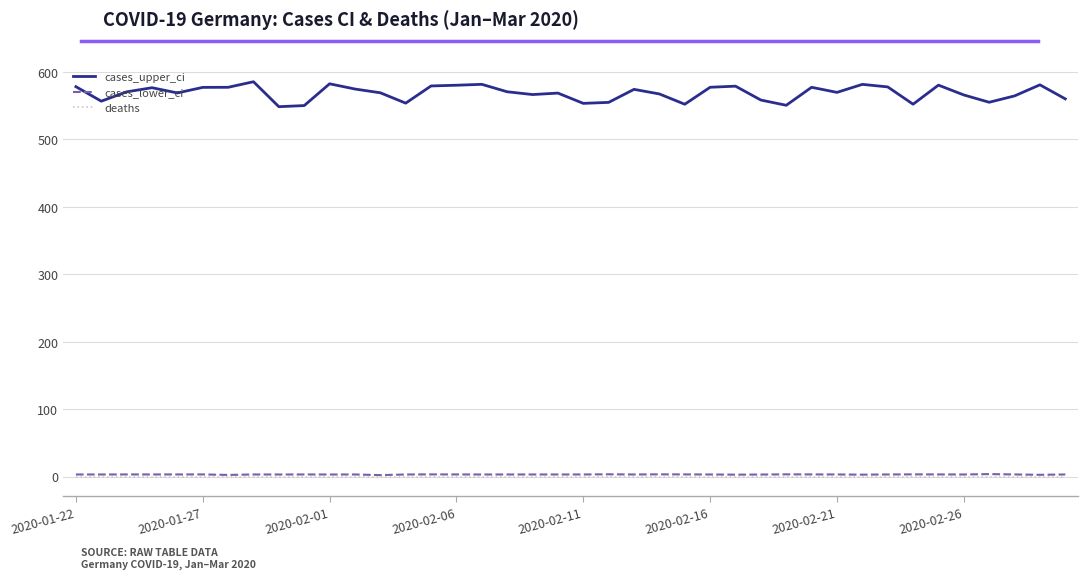

What is the maximum value shown in the chart?

585.1